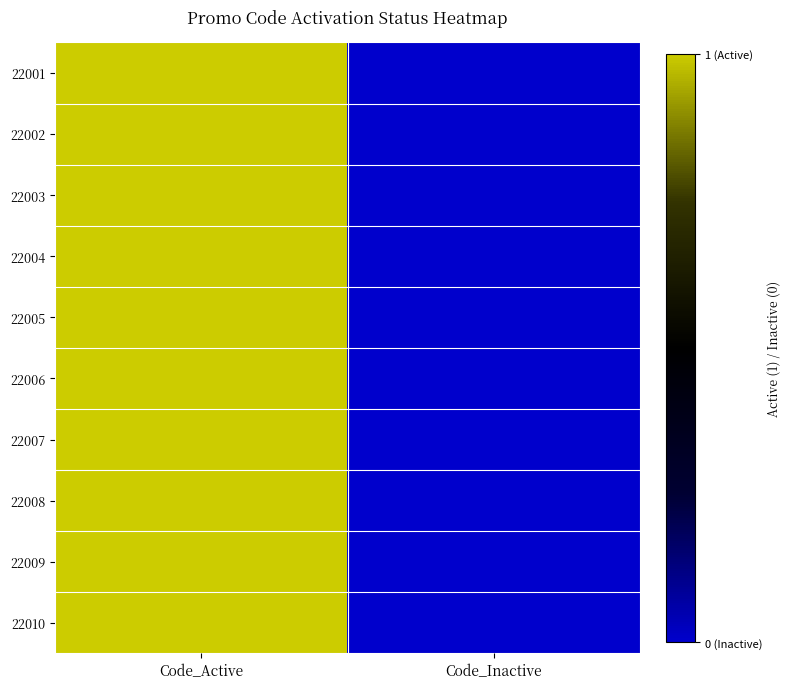

Count the number of categories in the chart.

2